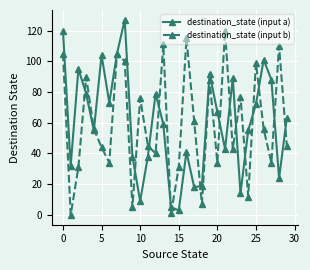

True or false: destination_state (input a) has more than 2 points higher than both neighbors.

True